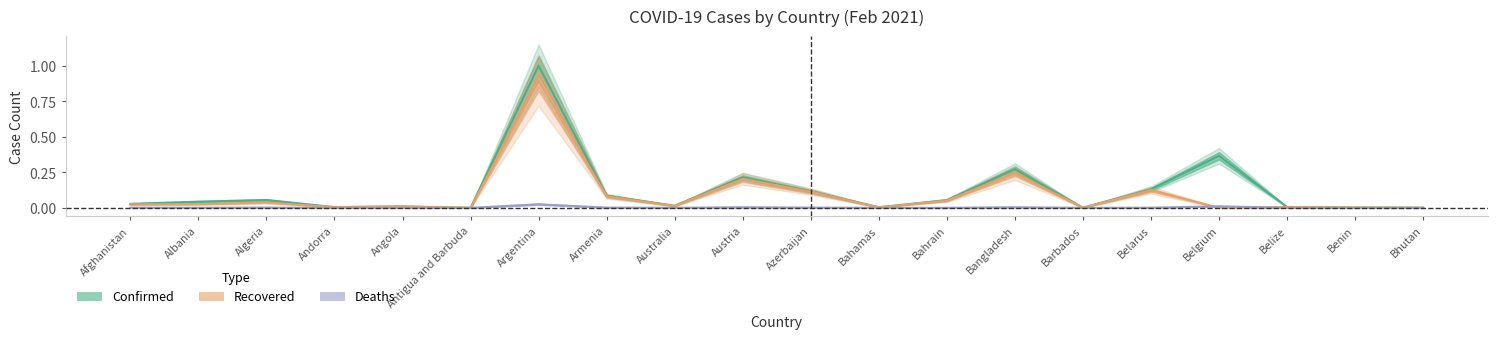

List the series in order of their peak value, lowest first.

Deaths, Recovered, Confirmed